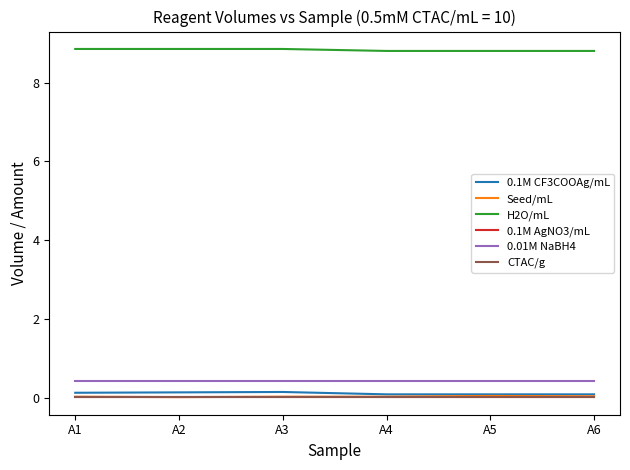

True or false: CTAC/g and 0.1M AgNO3/mL intersect in this chart.

False